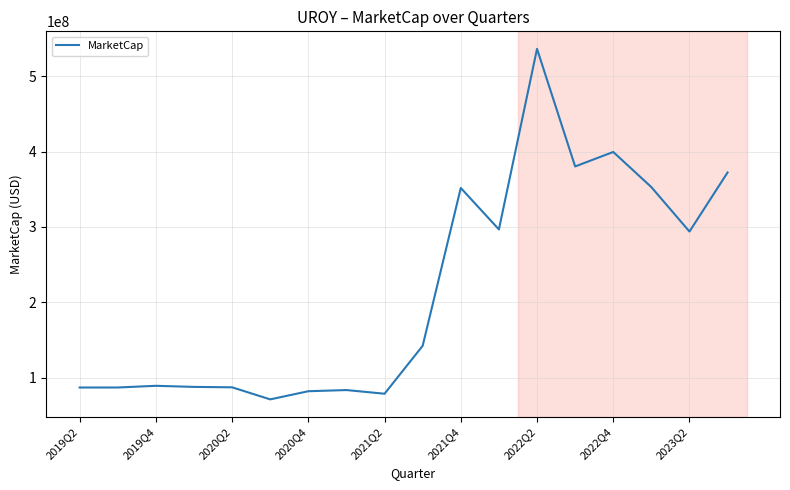

How many series are shown in this chart?

1